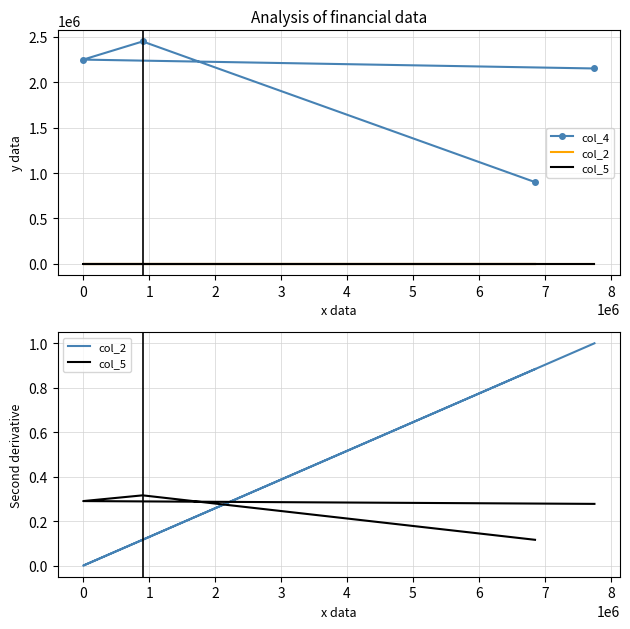

What is the spread (max minus min) of values at 2?

2152238.7